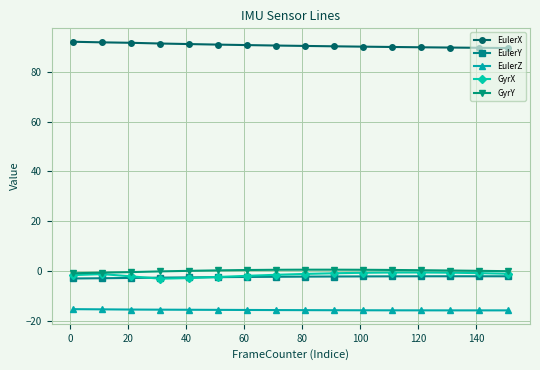

At how many categories does at least one series exceed 17?

16